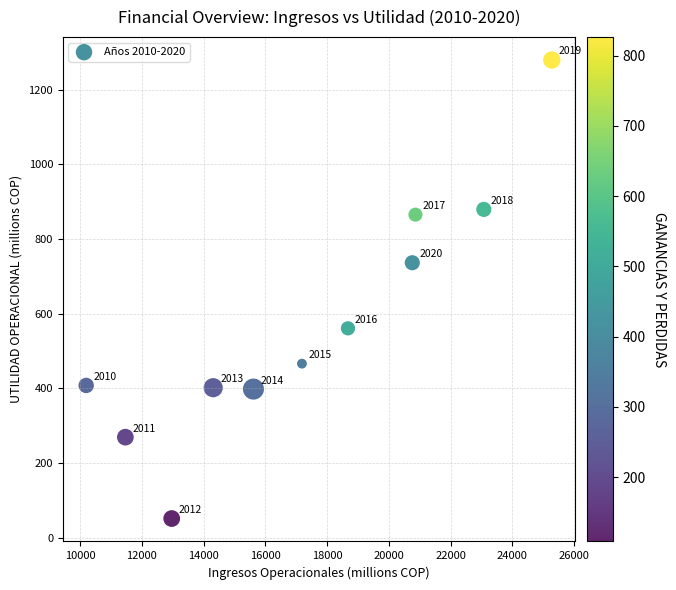

What is the average Y value?

574.1